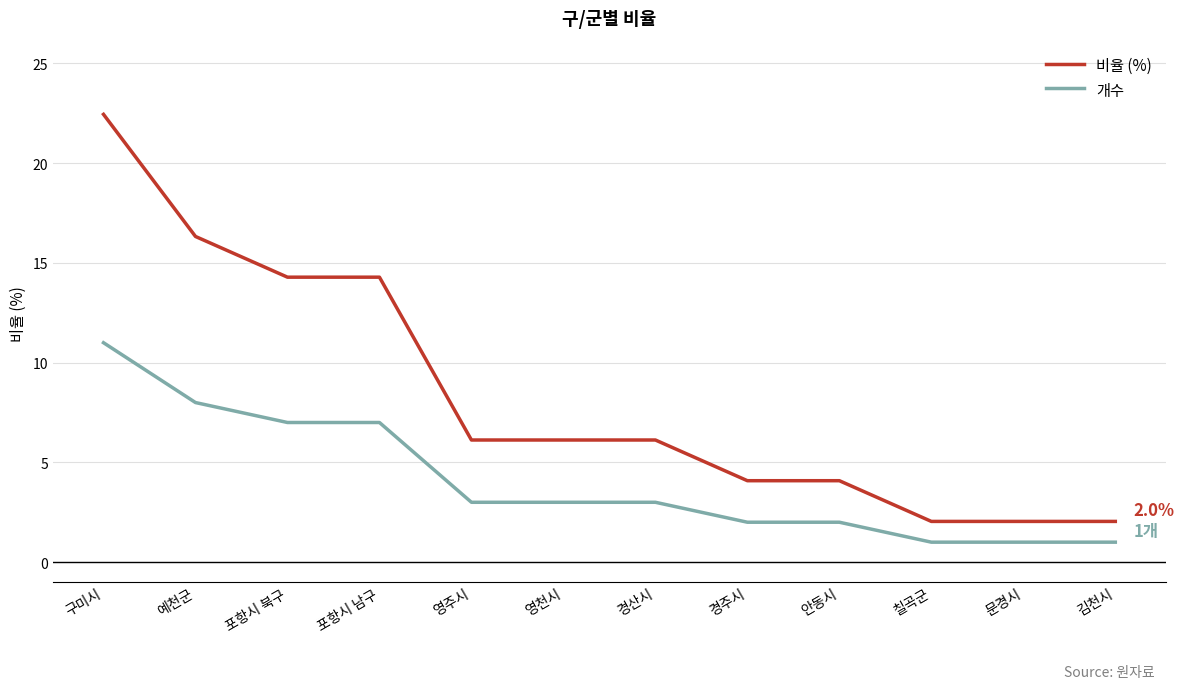

What are all the series names shown in the legend?

비율 (%), 개수